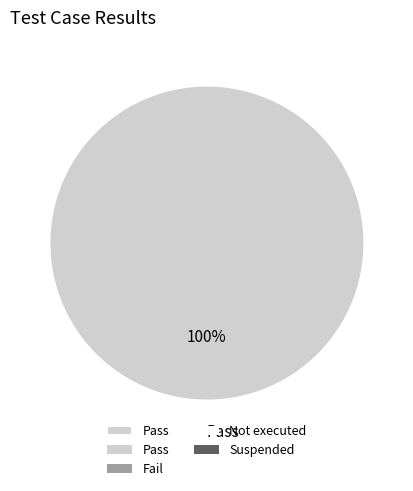

To the nearest percent, what percentage of the pie is Pass?

100%